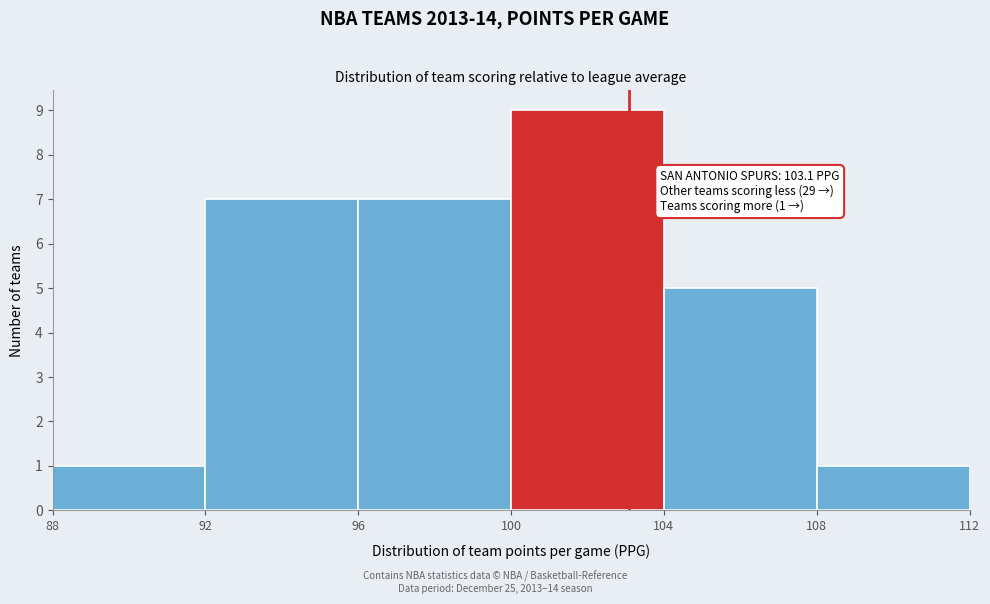

Over which range of the x-axis is the bar tallest?

100 to 104